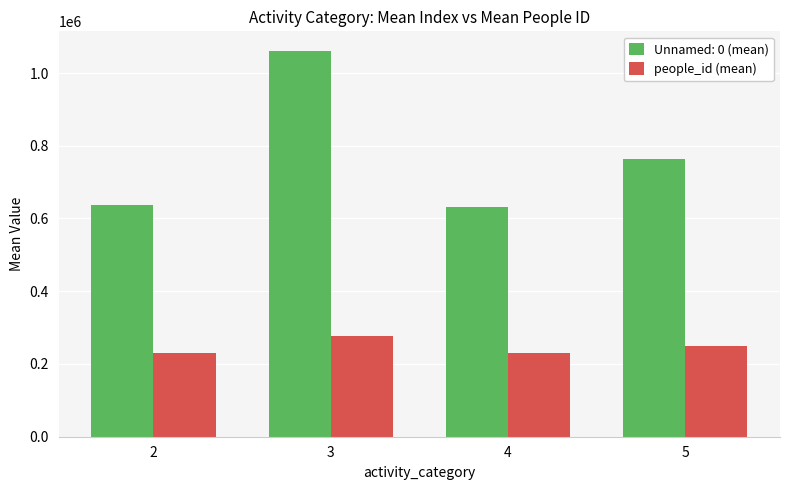

What is the sum of all Unnamed: 0 (mean) values?

3091505.5